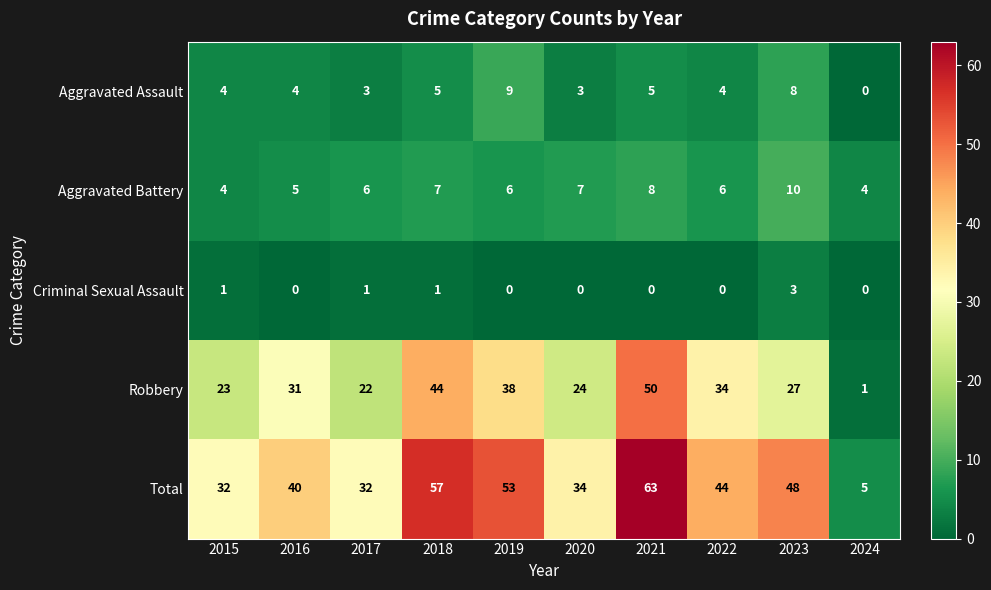

What is the average value of the Aggravated Battery series?

6